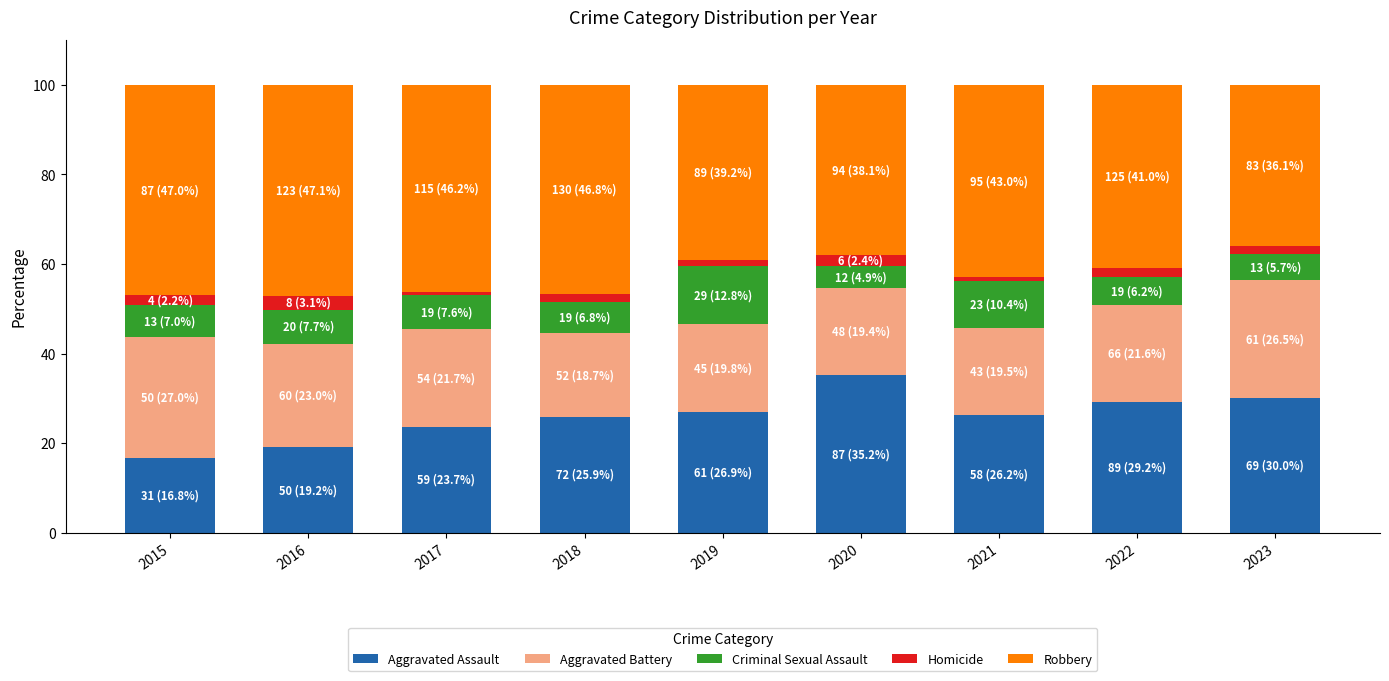

True or false: Aggravated Assault has a value of 52.5 at 2023.

False